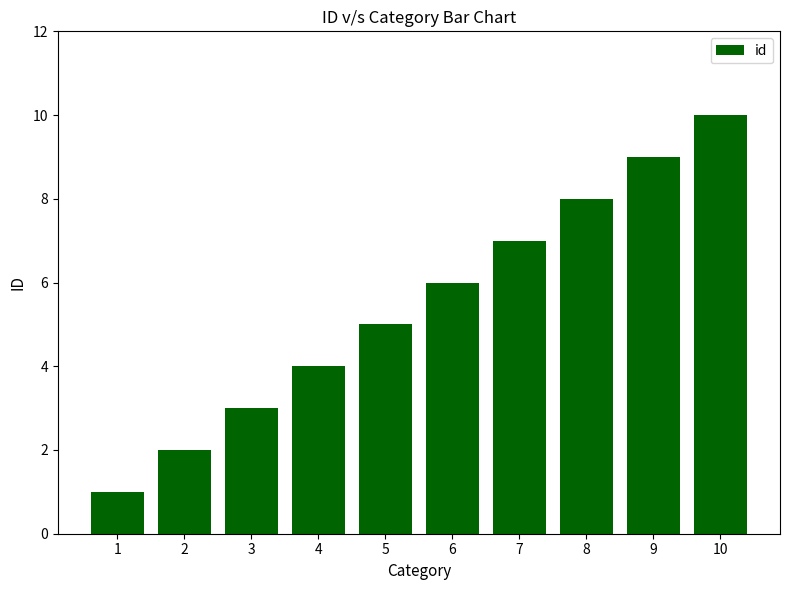

Which has a higher value, 7 or 10?

10